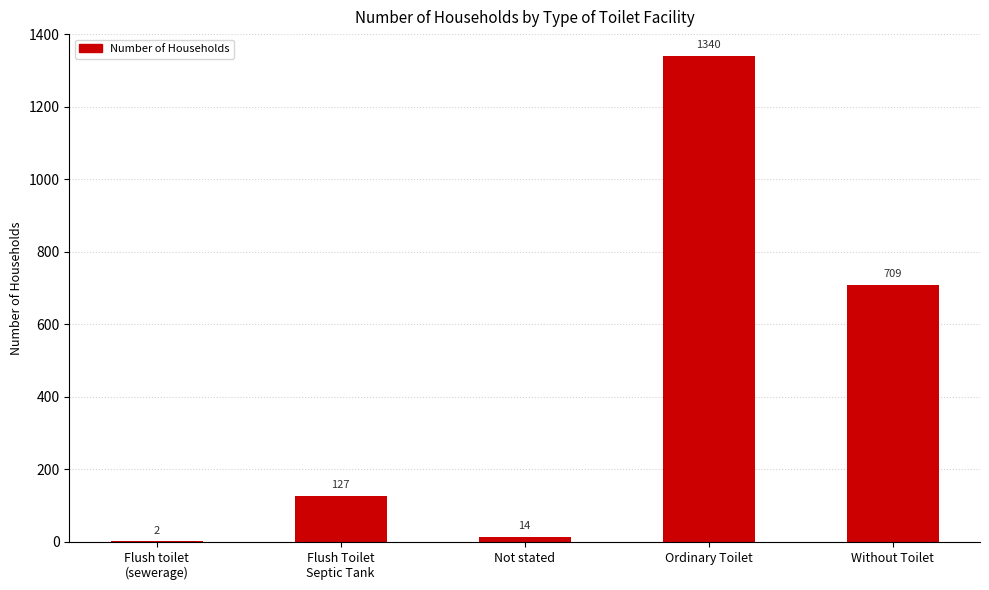

What is the change in value from Ordinary Toilet to Without Toilet?

-631